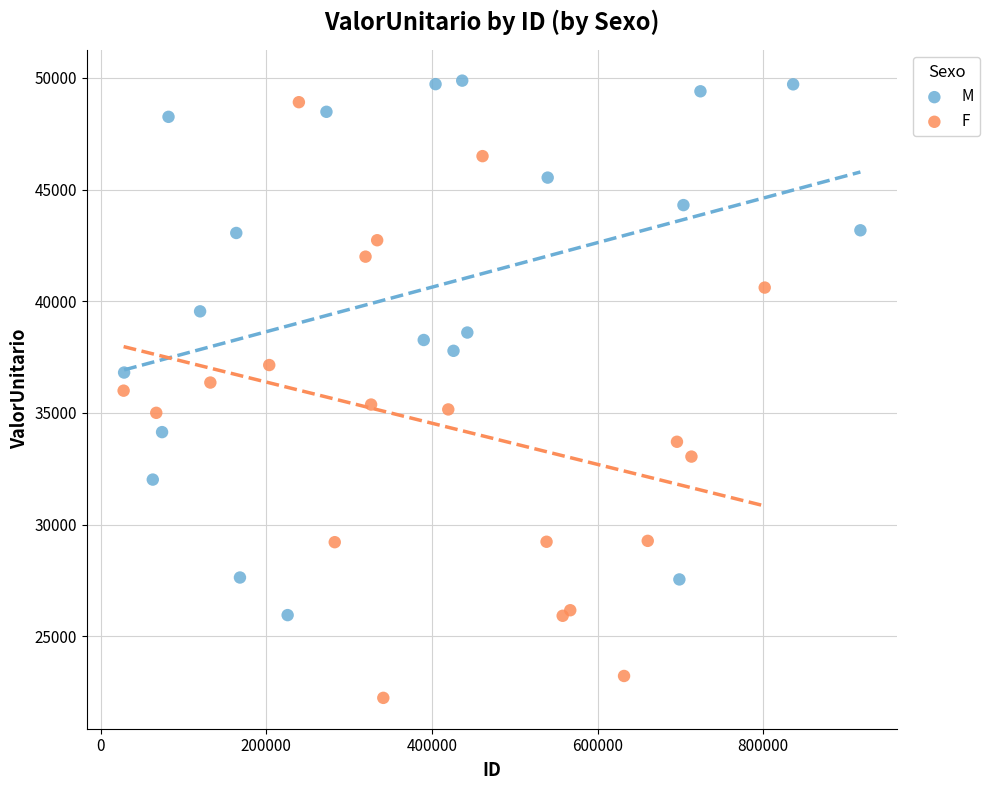

Which series contains the lowest Y value?

F